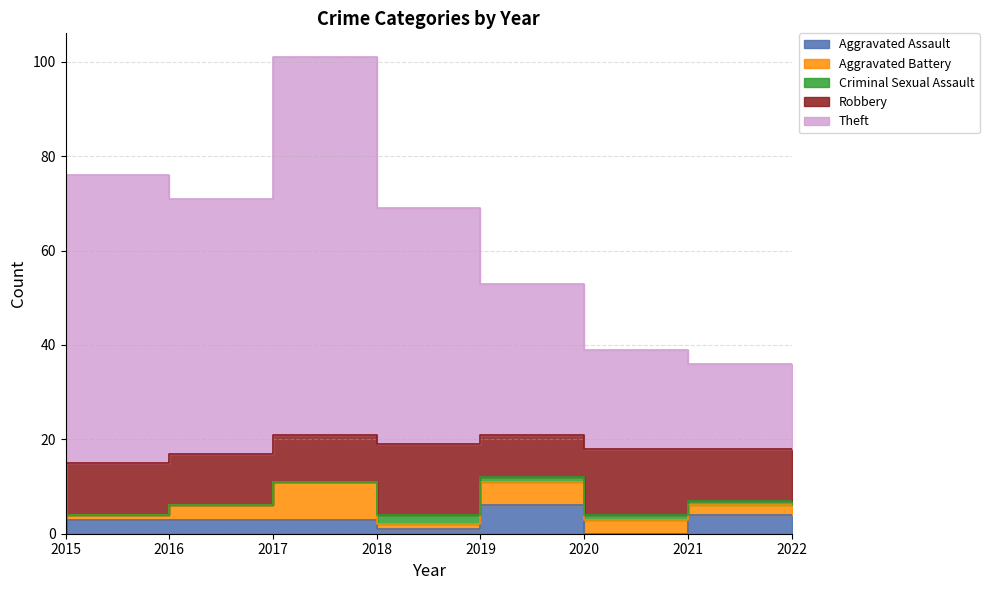

True or false: Aggravated Battery and Criminal Sexual Assault intersect in this chart.

True